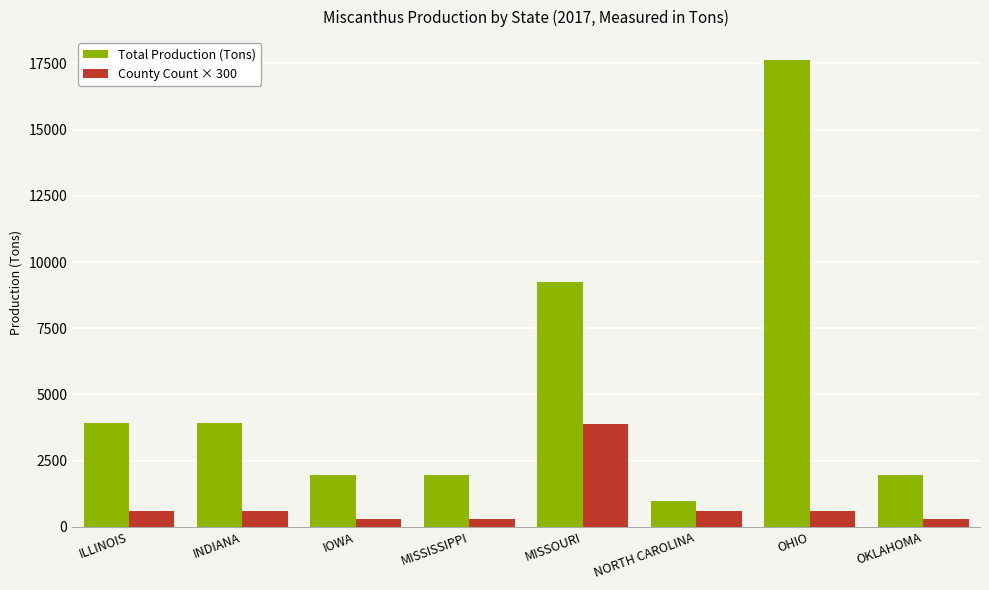

What is the difference between the maximum and minimum values in the Total Production (Tons) series?

16620.2